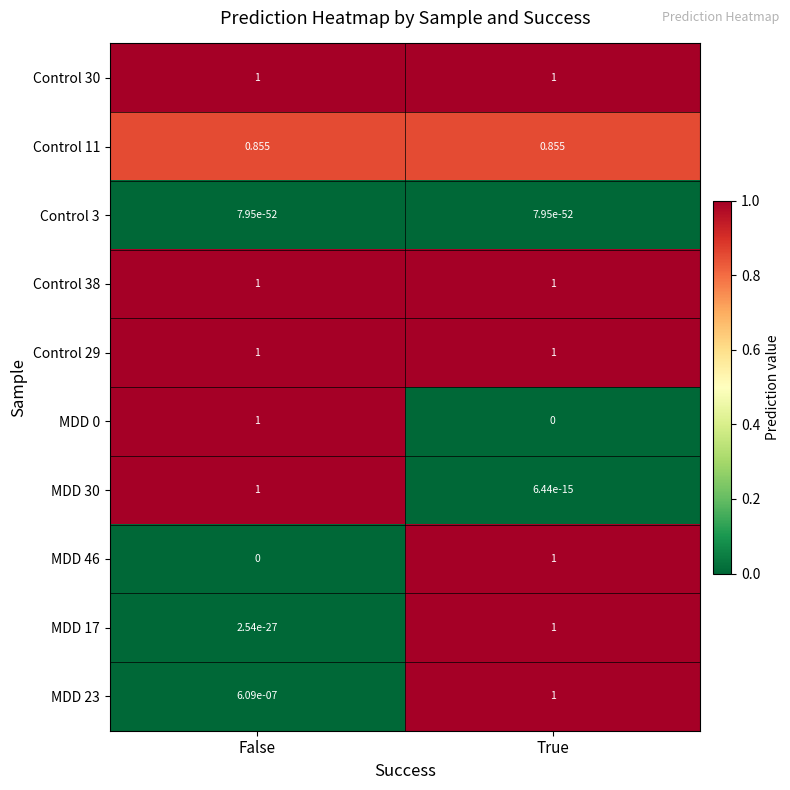

How many series are shown in this chart?

10